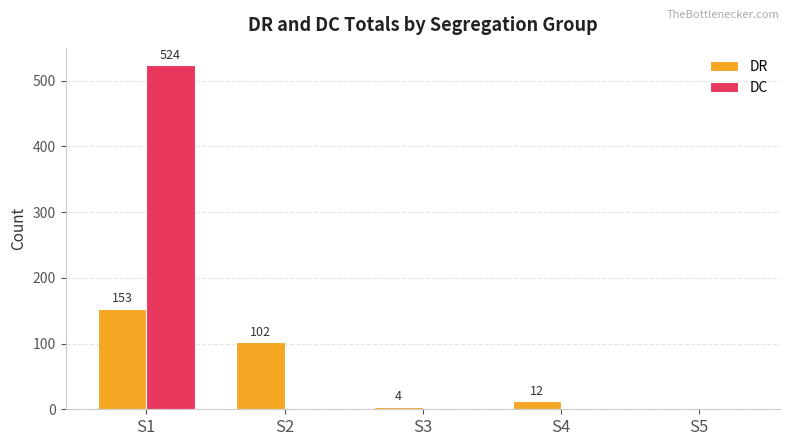

What is the spread (max minus min) of values at S2?

102